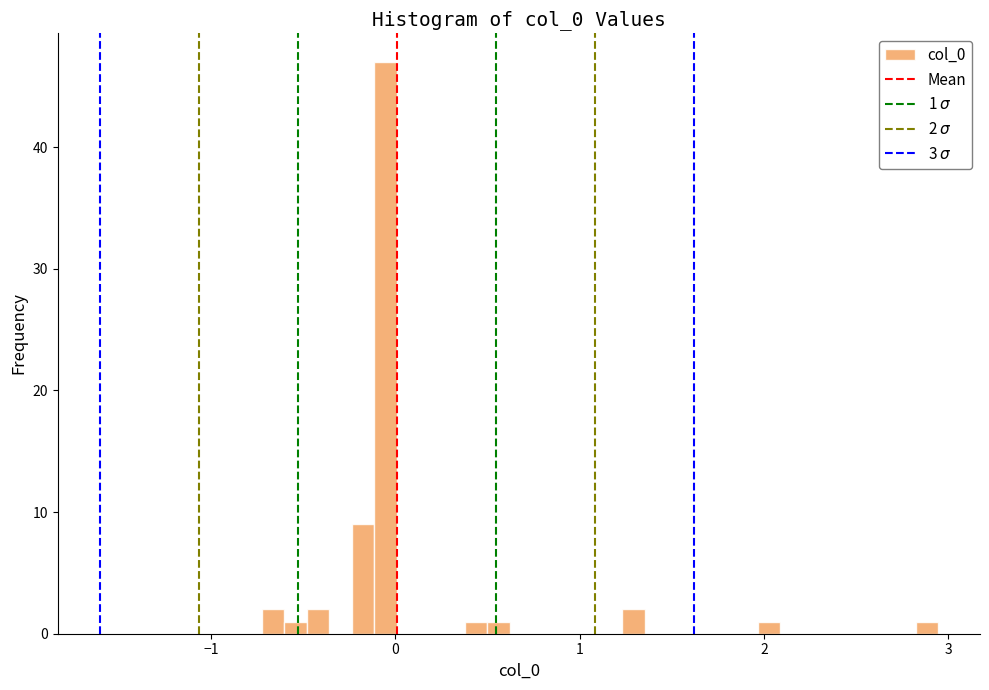

Read against the x-axis, roughly where is the centre of the tallest bar?

-0.1